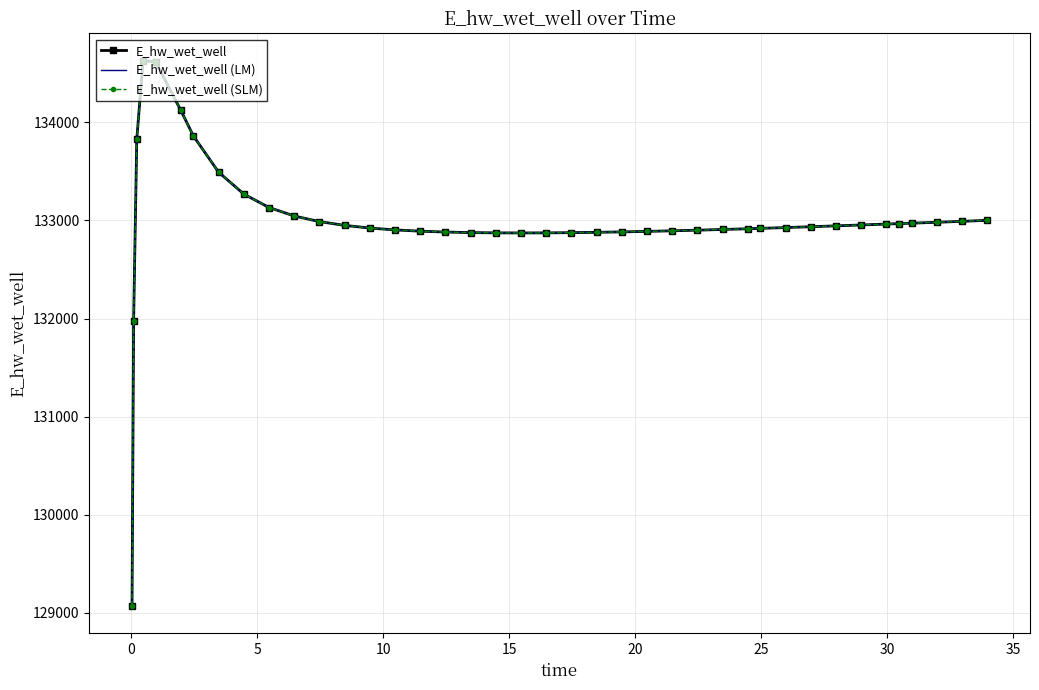

In E_hw_wet_well, how many points are lower than both neighbors (excluding endpoints)?

1